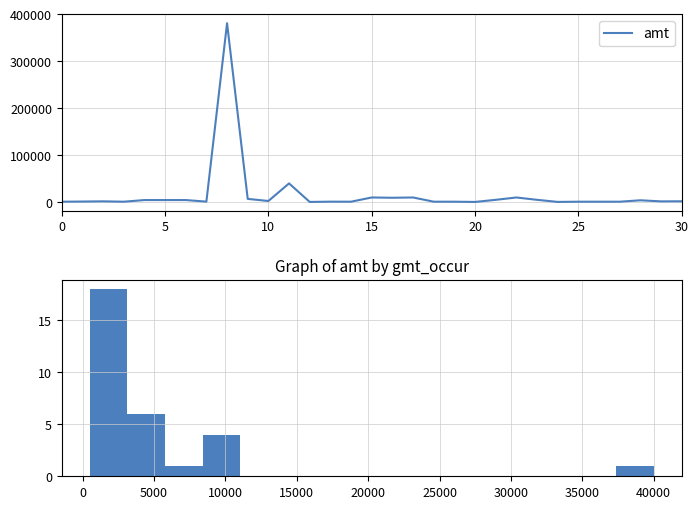

The amt series shows 1001 at 0. True or false?

True